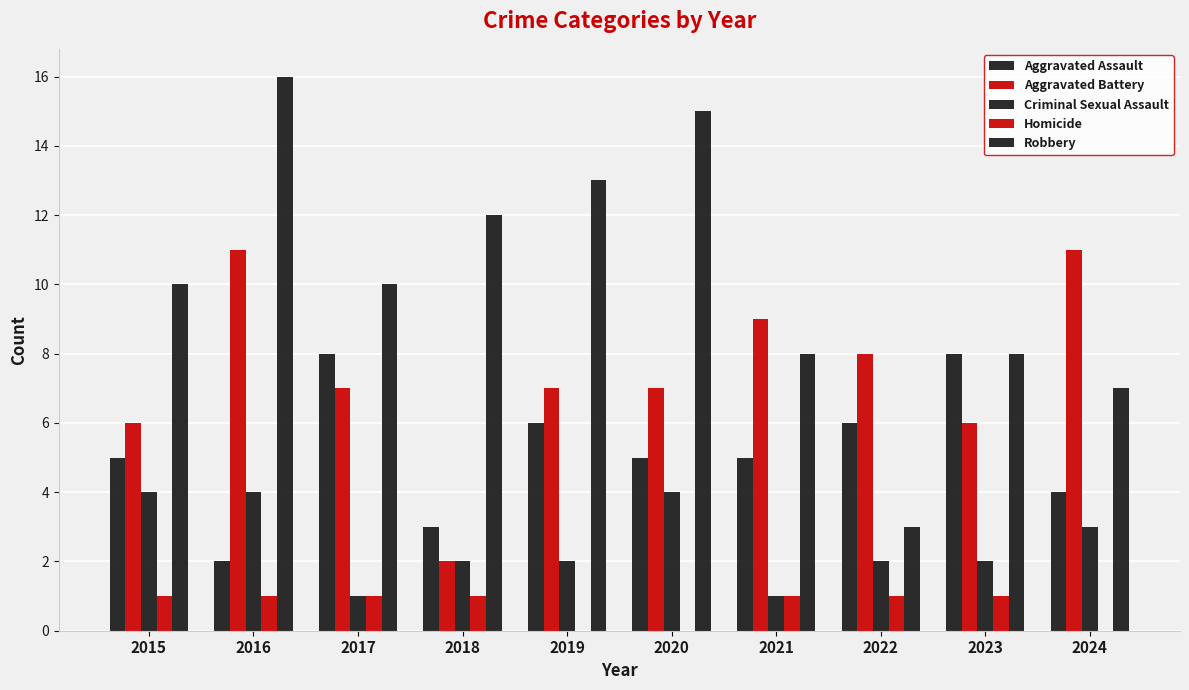

Count the number of data series in this chart.

5